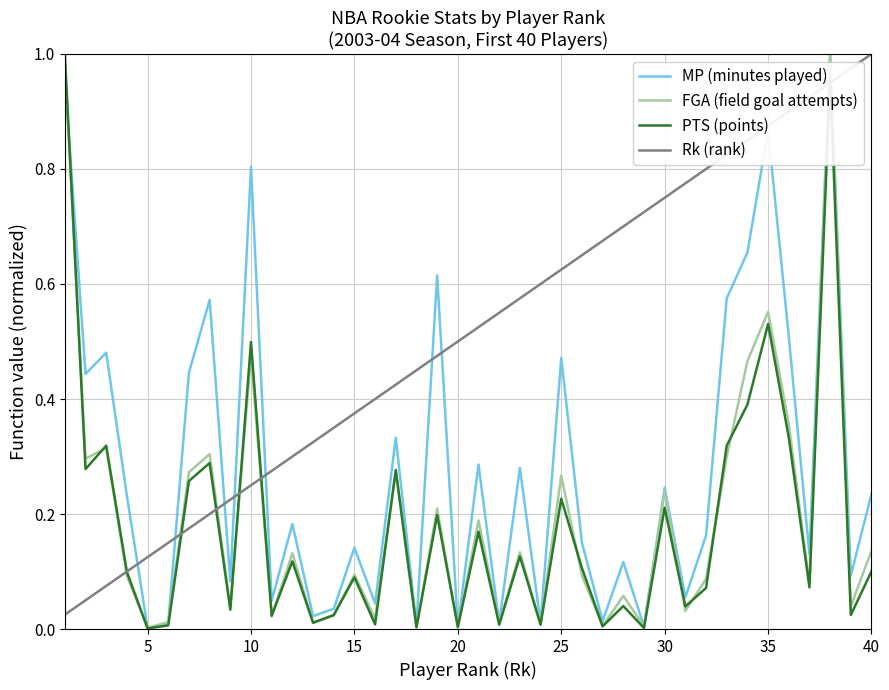

Which series has the largest total across all categories?

Rk (rank)